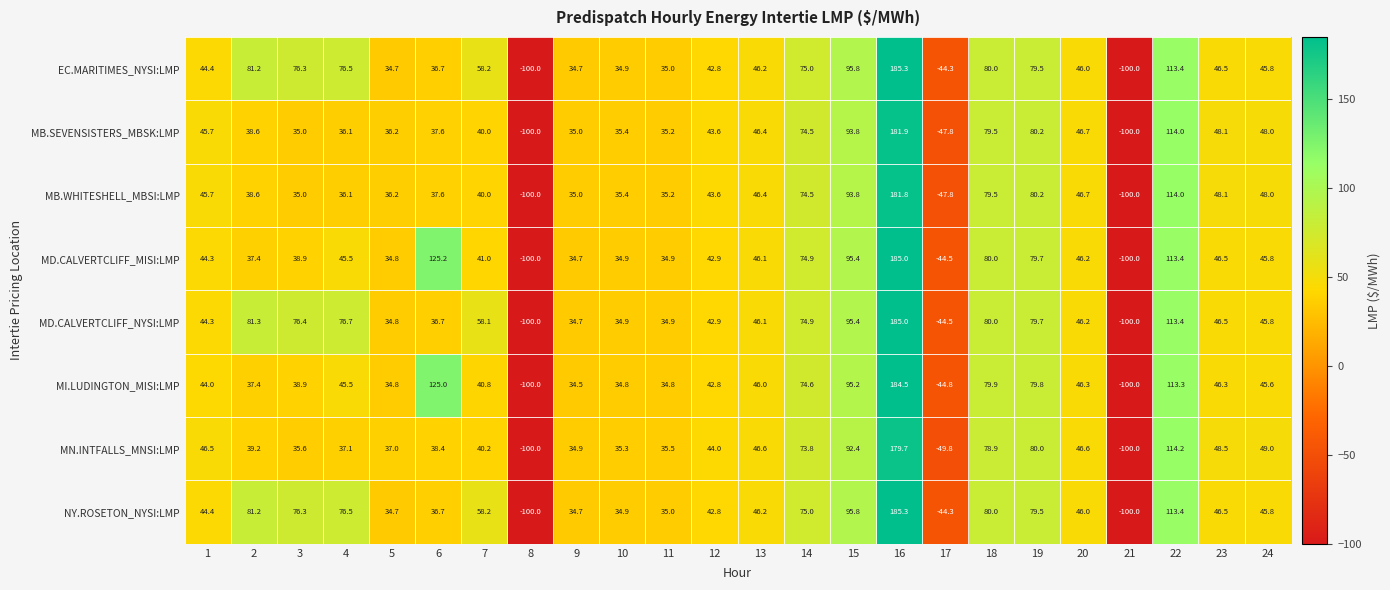

What is the minimum value shown in the chart?

-100.0